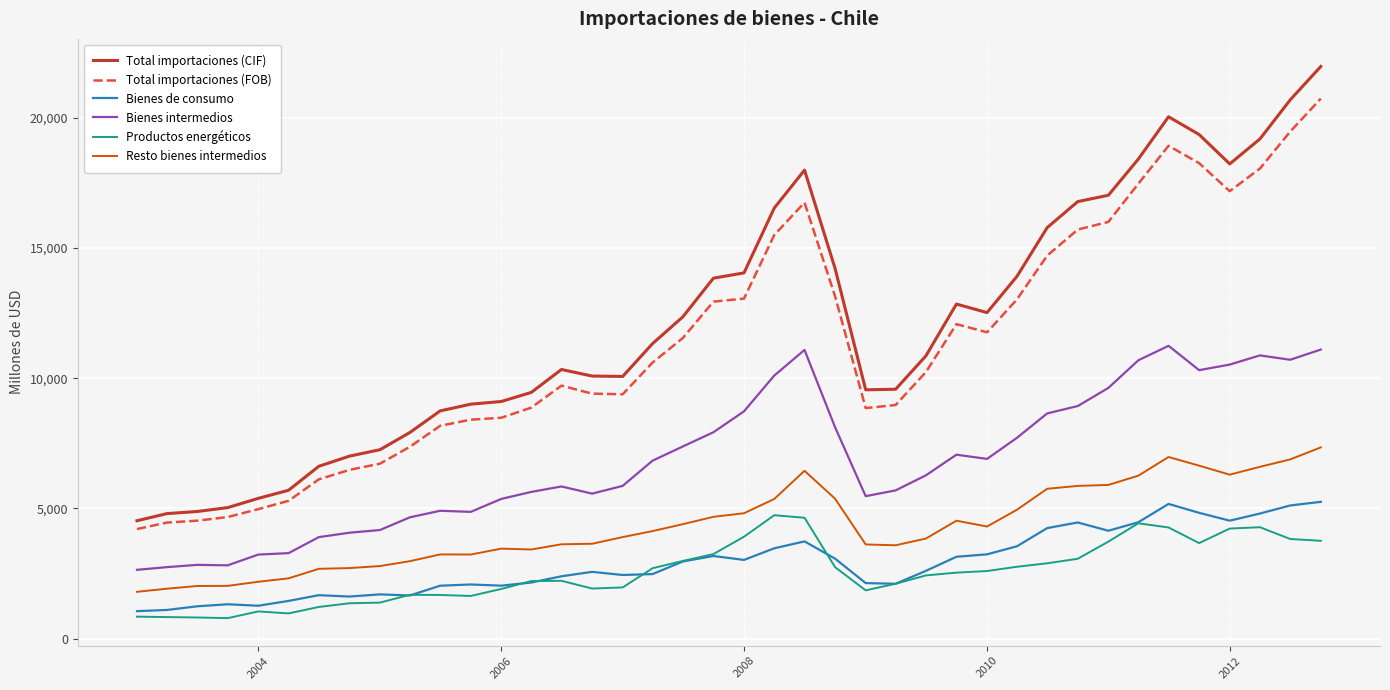

What is the greatest value displayed?

21975